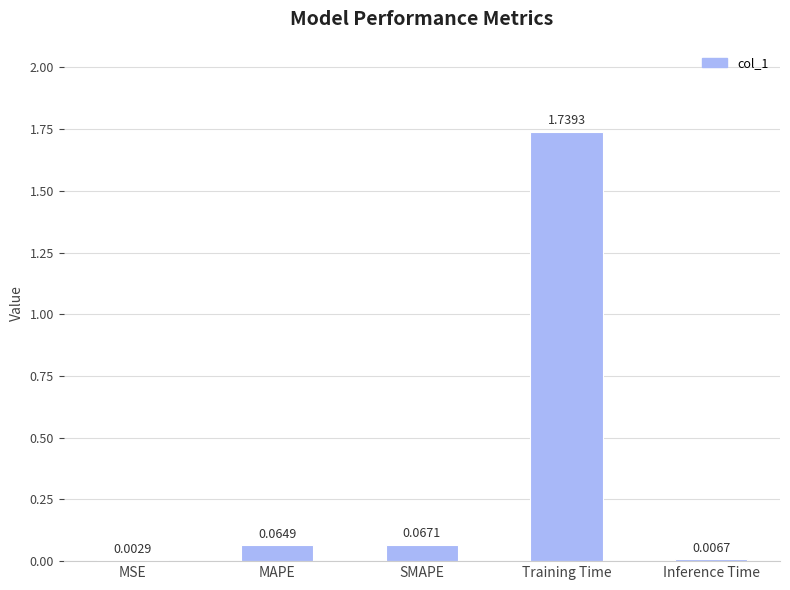

What is the sum of all values?

1.9